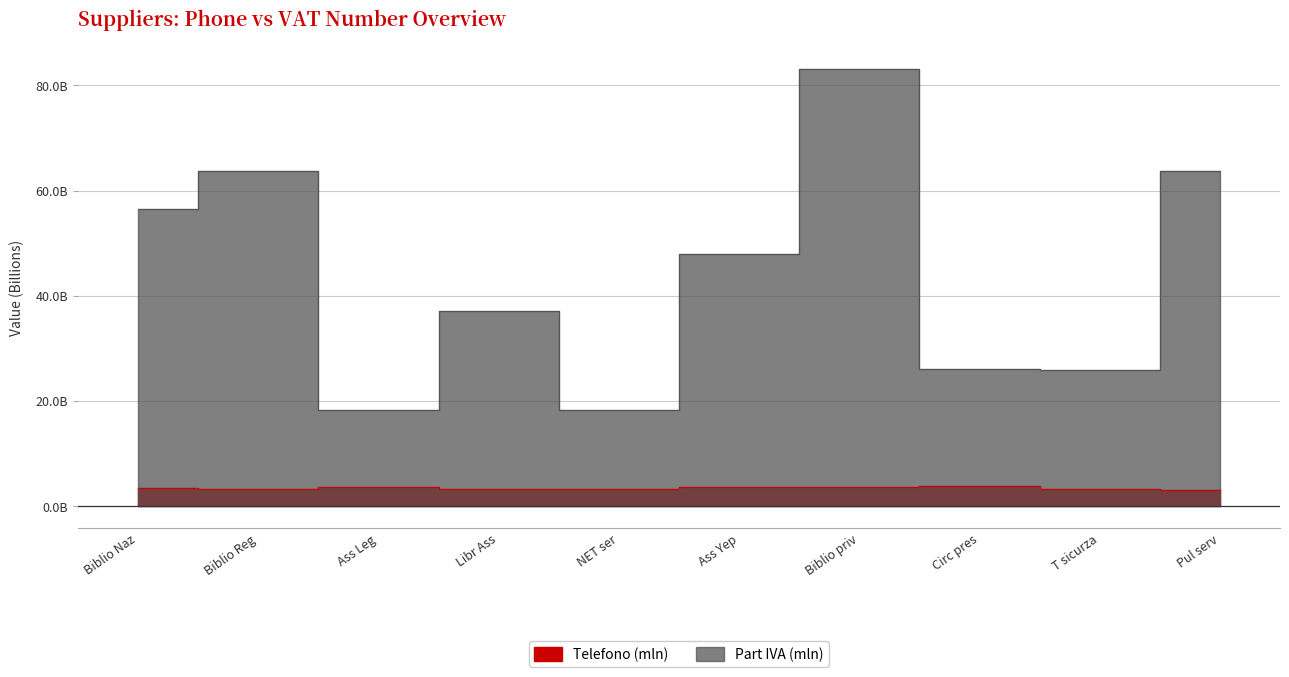

Rank the series by their average value, from highest to lowest.

Part IVA (mln), Telefono (mln)